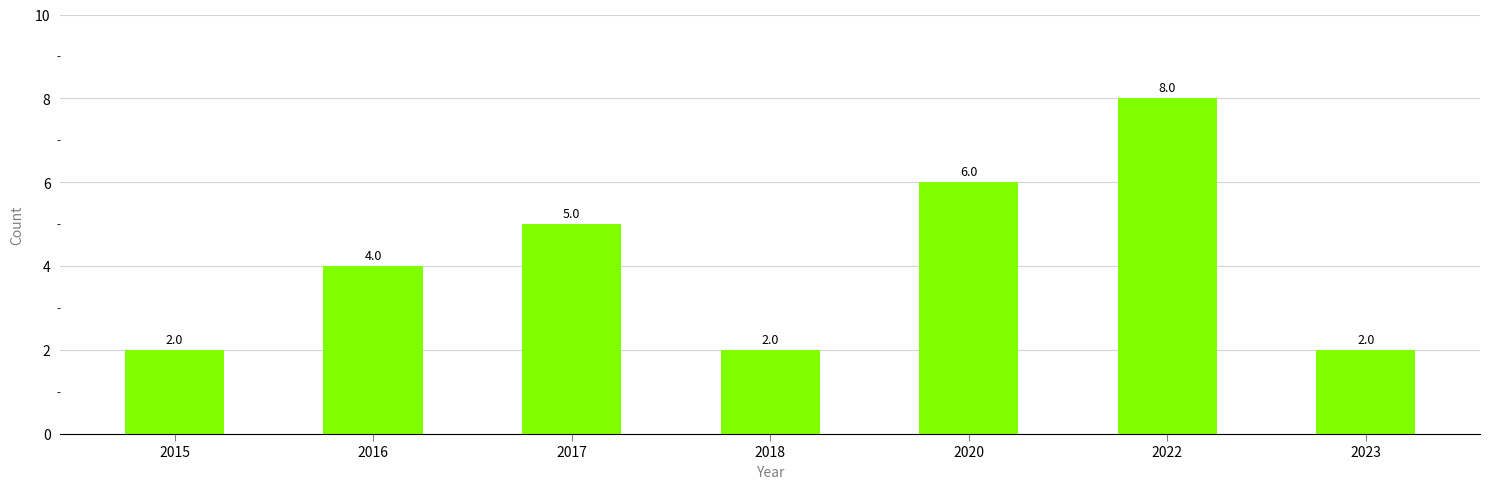

What is the difference between the second highest and minimum values?

4